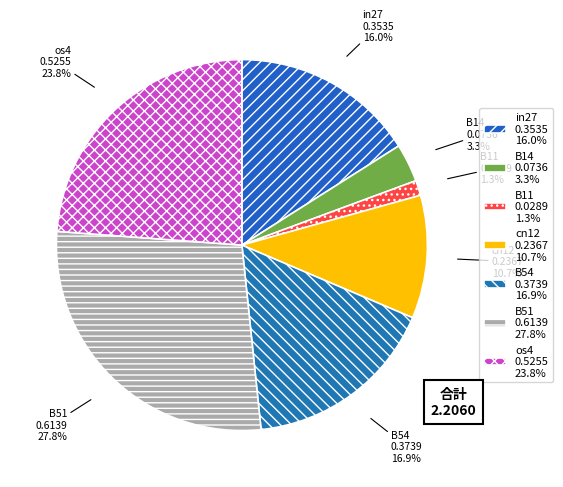

What portion of the pie excludes cn12?

89.3%